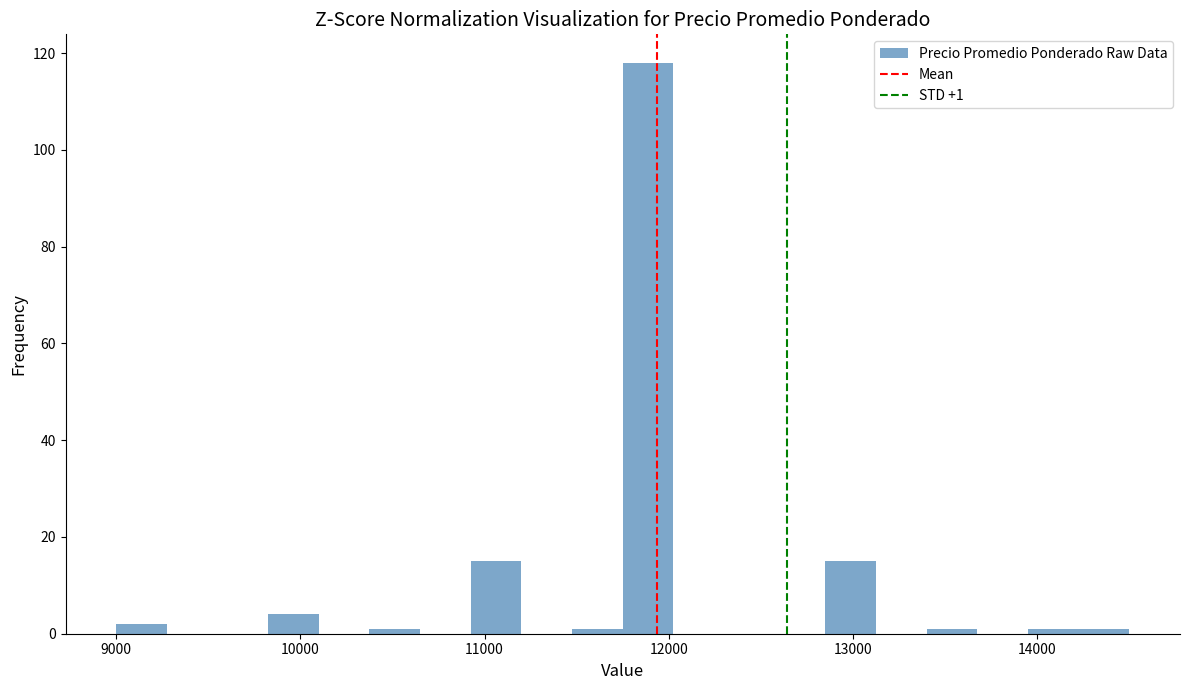

Around what value on the x-axis is the tallest bar? Give the approximate position of its centre, as read against the axis.

11900